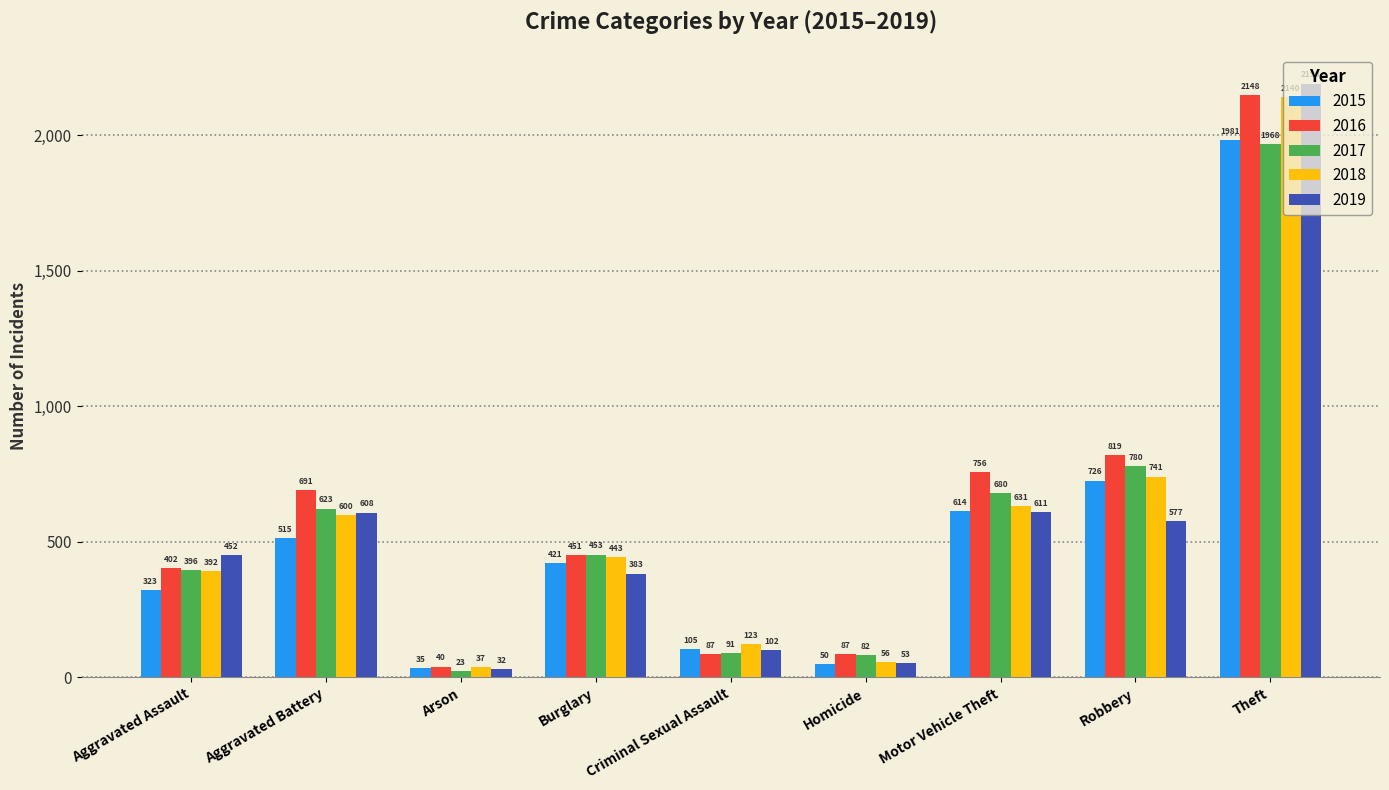

The 2017 series shows 592 at Burglary. True or false?

False